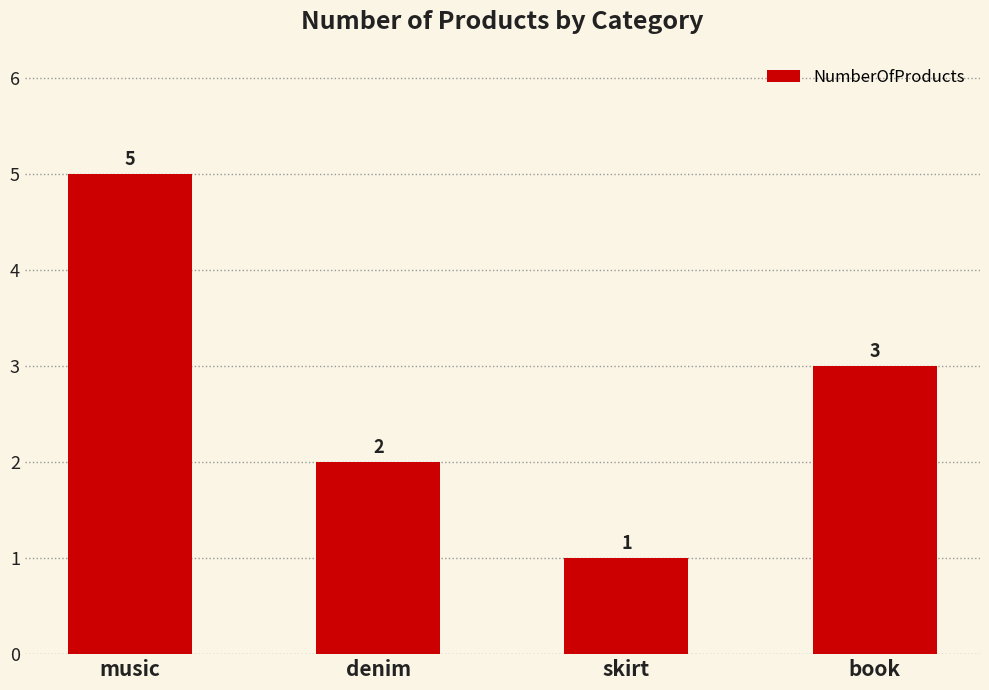

What is the difference between the values at skirt and denim?

1